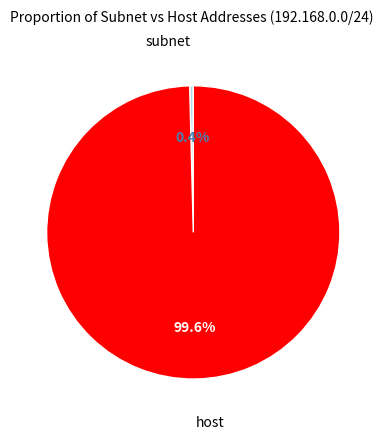

Do host and subnet together represent more than half of the pie?

Yes